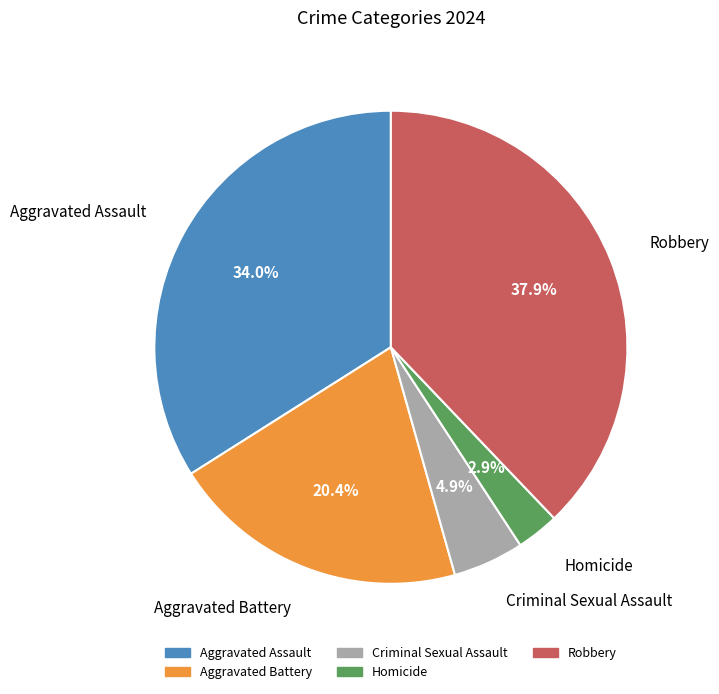

Do Criminal Sexual Assault and Homicide together represent more than half of the pie?

No